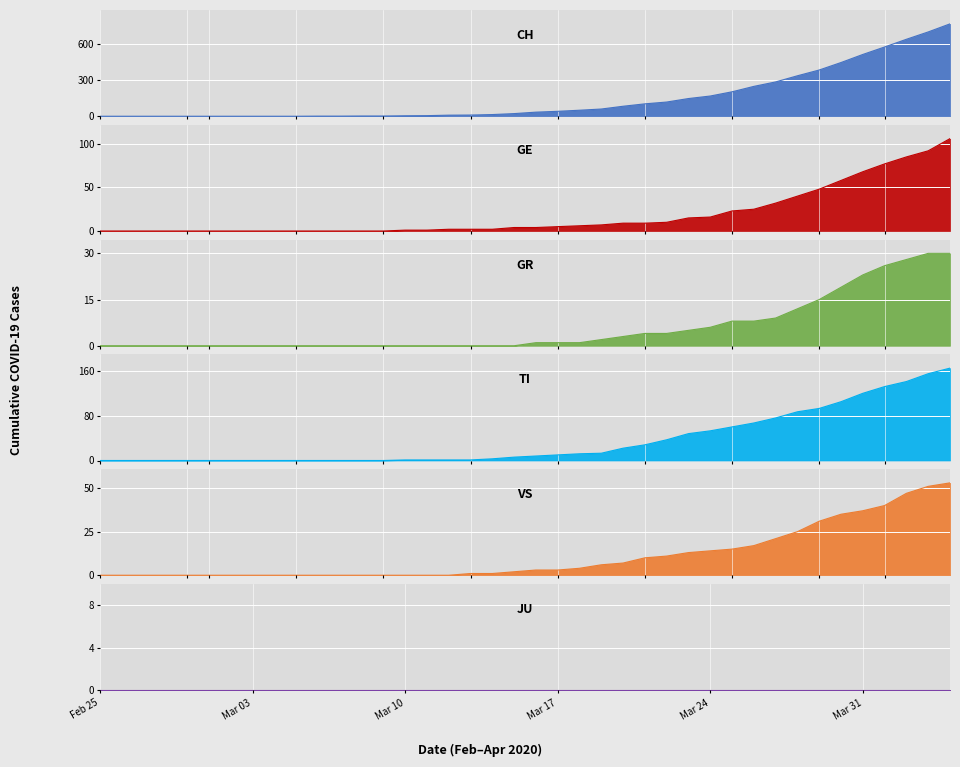

What is the sum of all GR values?

235